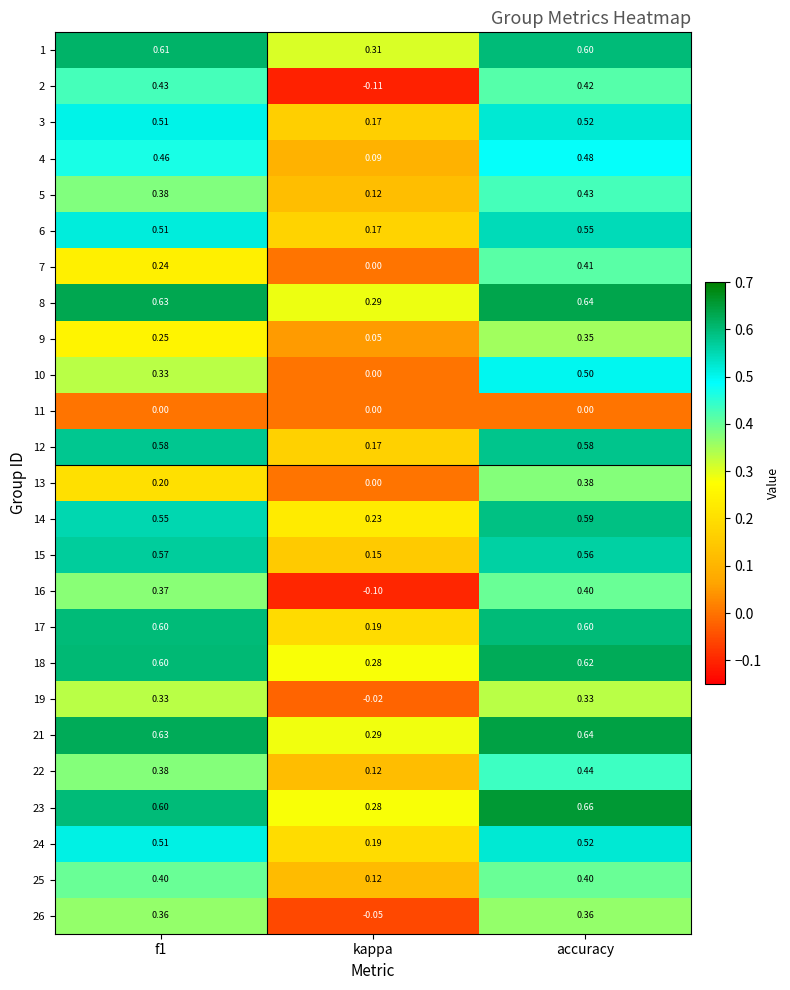

At which category is the sum across all series the highest?

accuracy